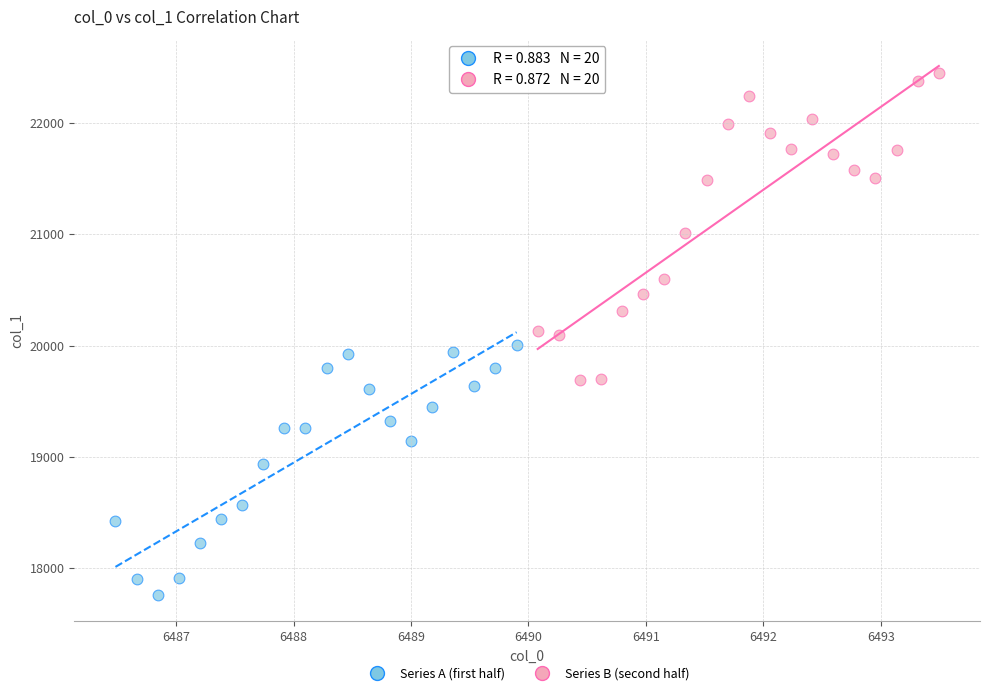

Which series reaches the maximum Y coordinate?

Series B (second half)